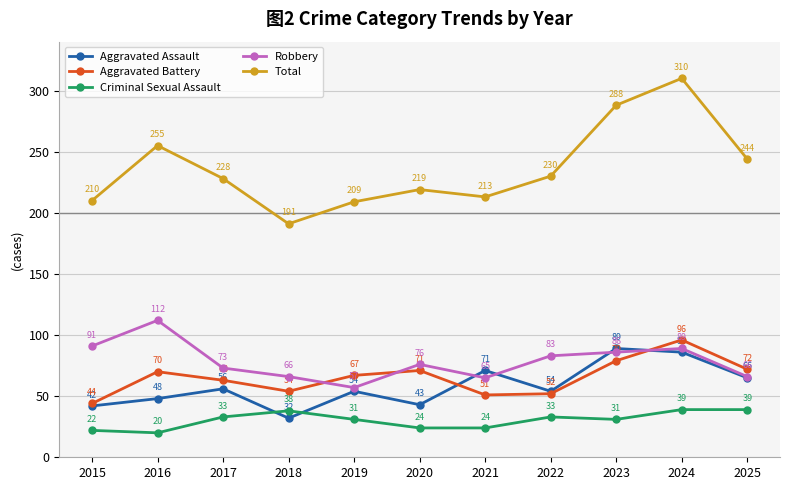

Count the number of data series in this chart.

5